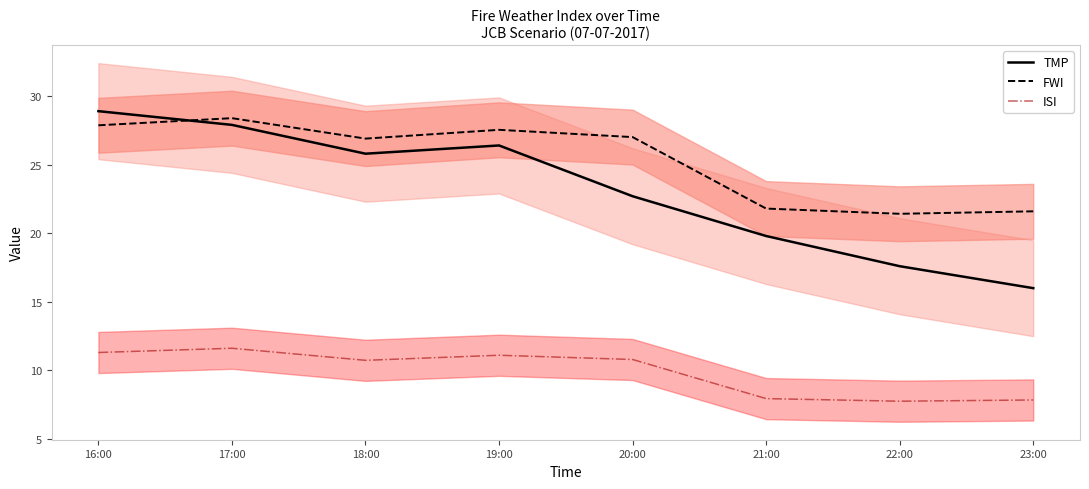

True or false: FWI has a value of 26.9 at 18:00.

True